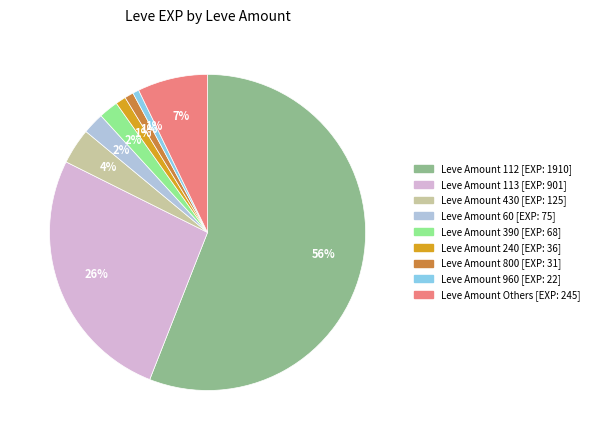

Is there any slice that represents more than half of the pie?

Yes